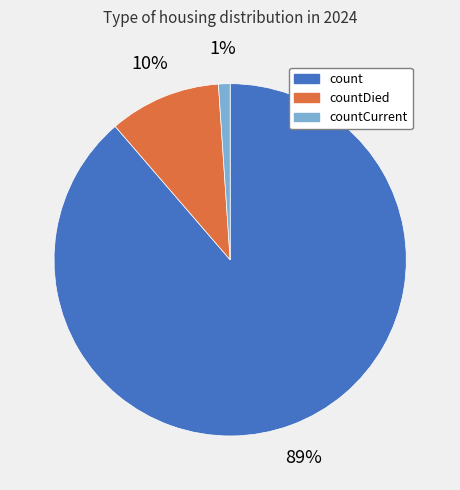

How many segments does this pie chart have?

3